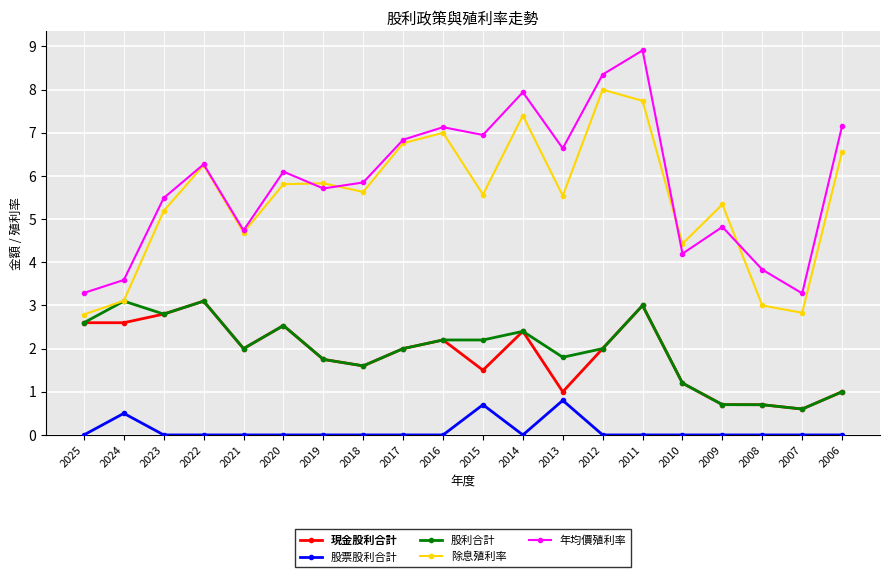

True or false: 股利合計 and 年均價殖利率 intersect in this chart.

False